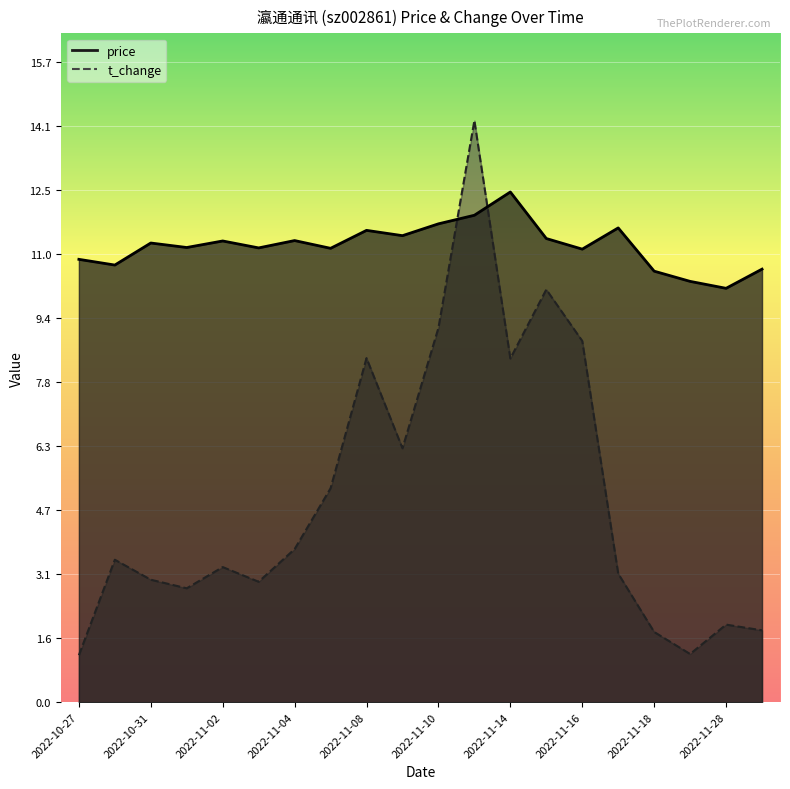

What is the minimum value for t_change?

1.1